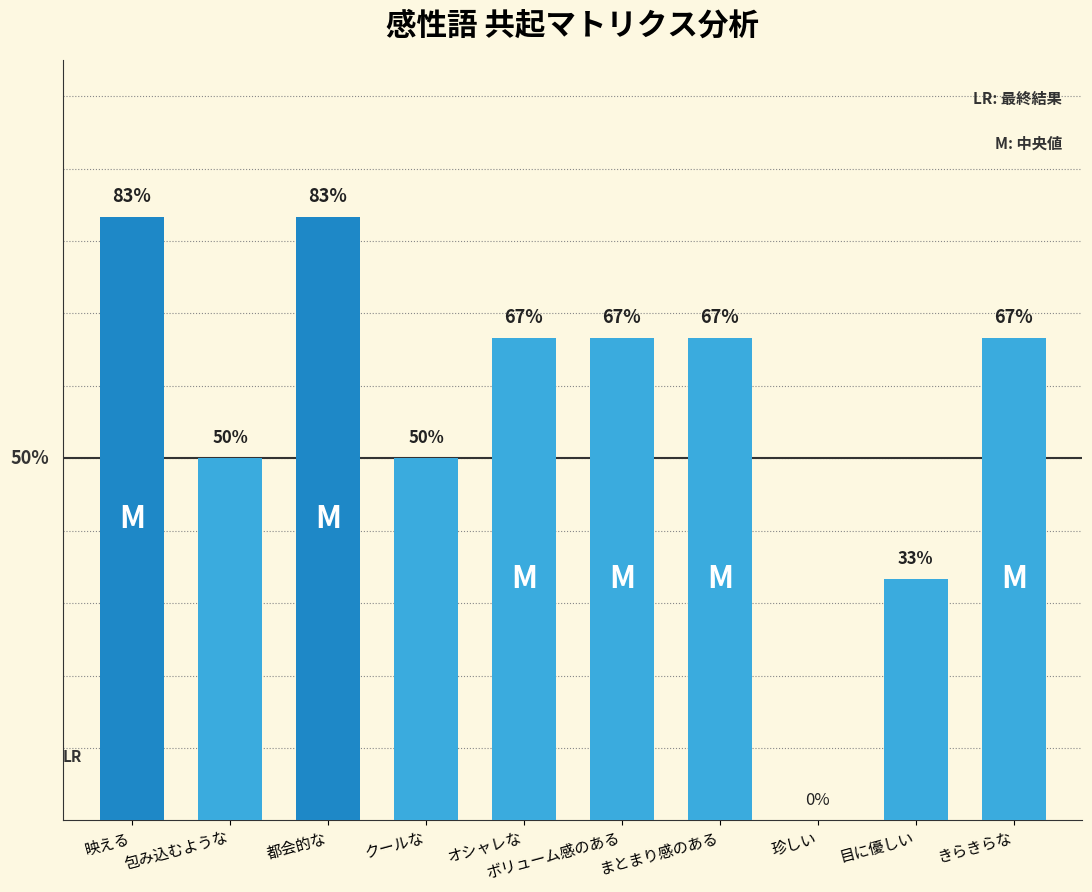

Which has a higher value, 包み込むような or まとまり感のある?

まとまり感のある